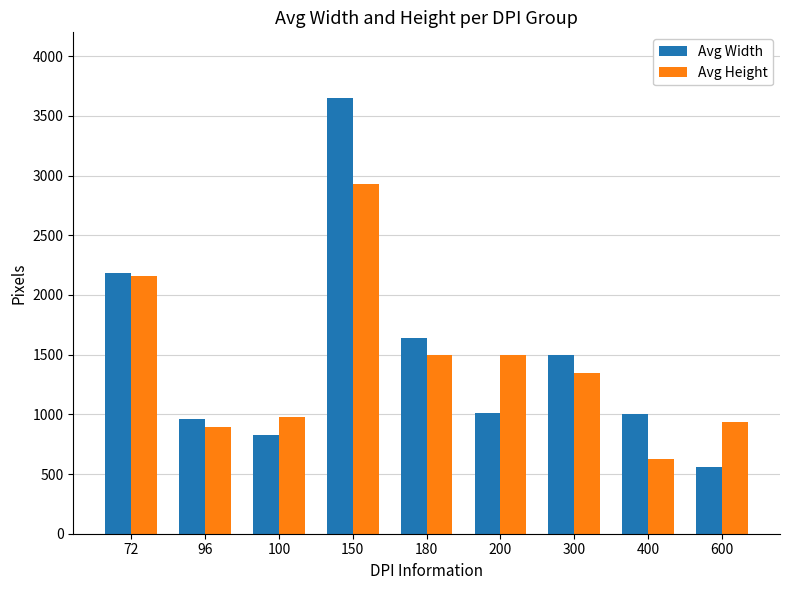

True or false: Avg Width has a value of 2180 at 72.

True